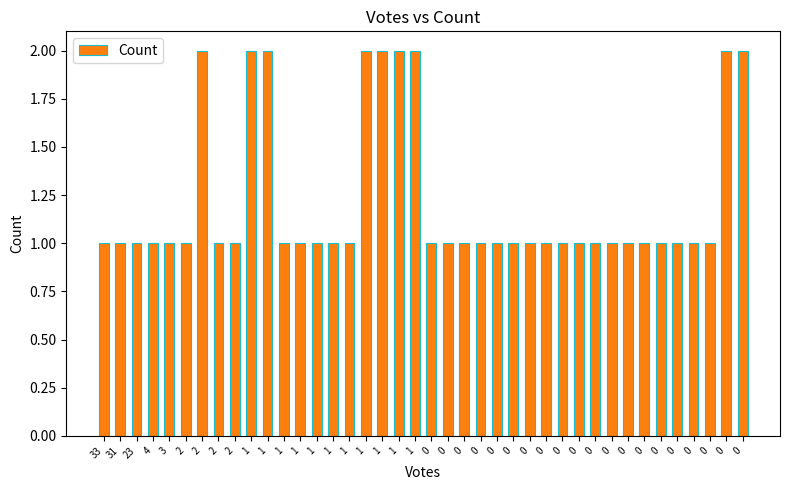

What value does the data have at 0?

1